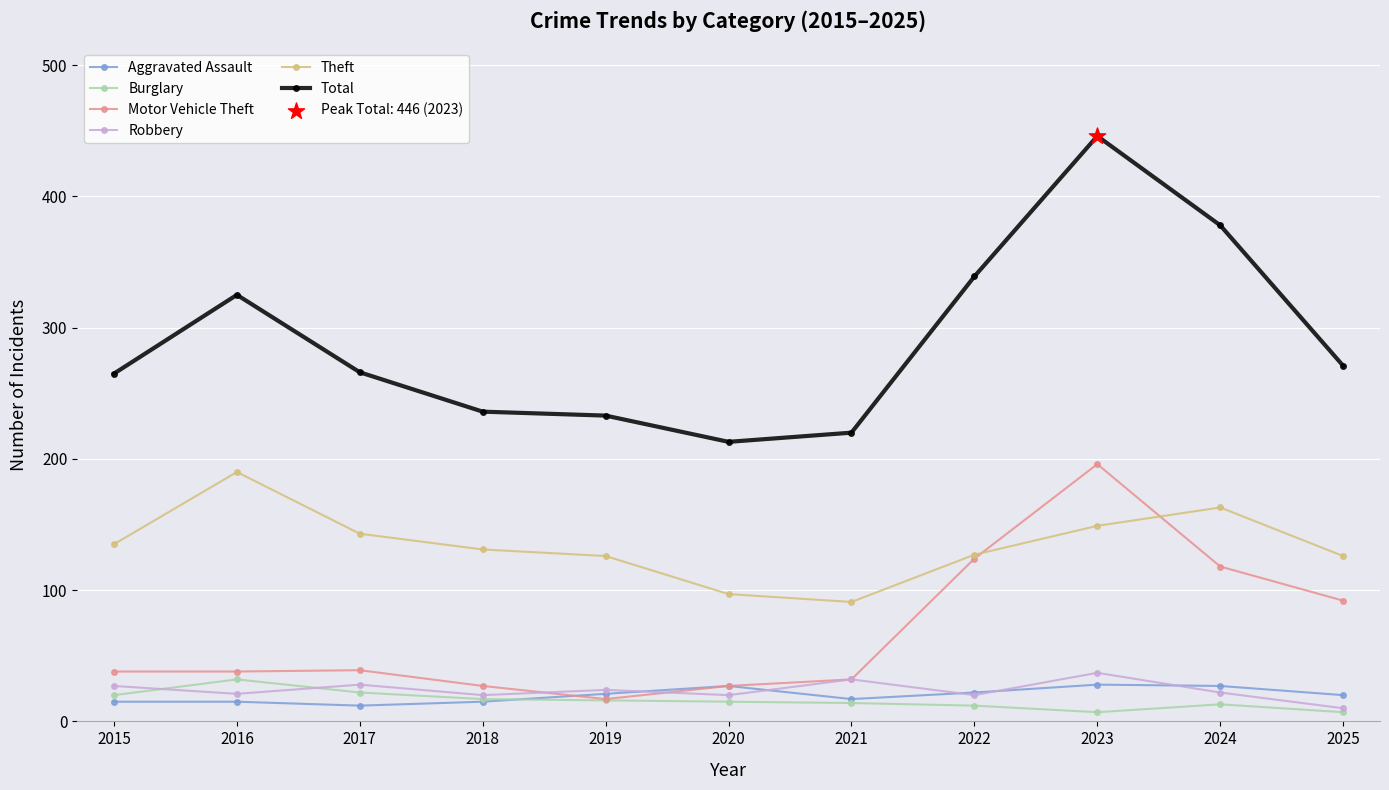

At which category is the sum across all series the highest?

2023